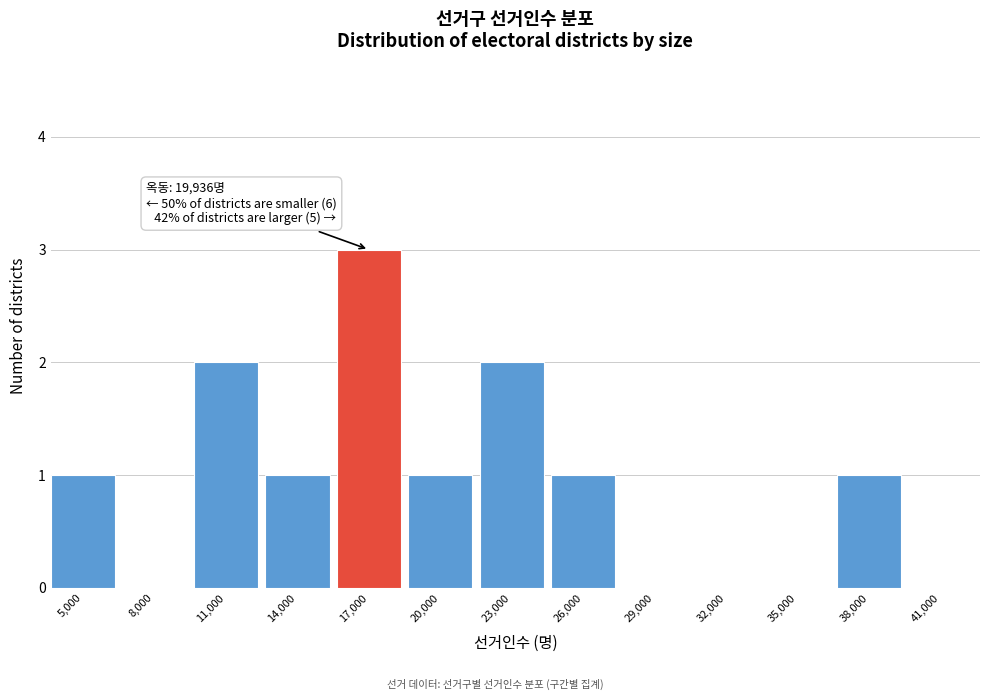

Reading left to right, extract all data points from this chart.

5,000=1	8,000=0	11,000=2	14,000=1	17,000=3	20,000=1	23,000=2	26,000=1	29,000=0	32,000=0	35,000=0	38,000=1	41,000=0